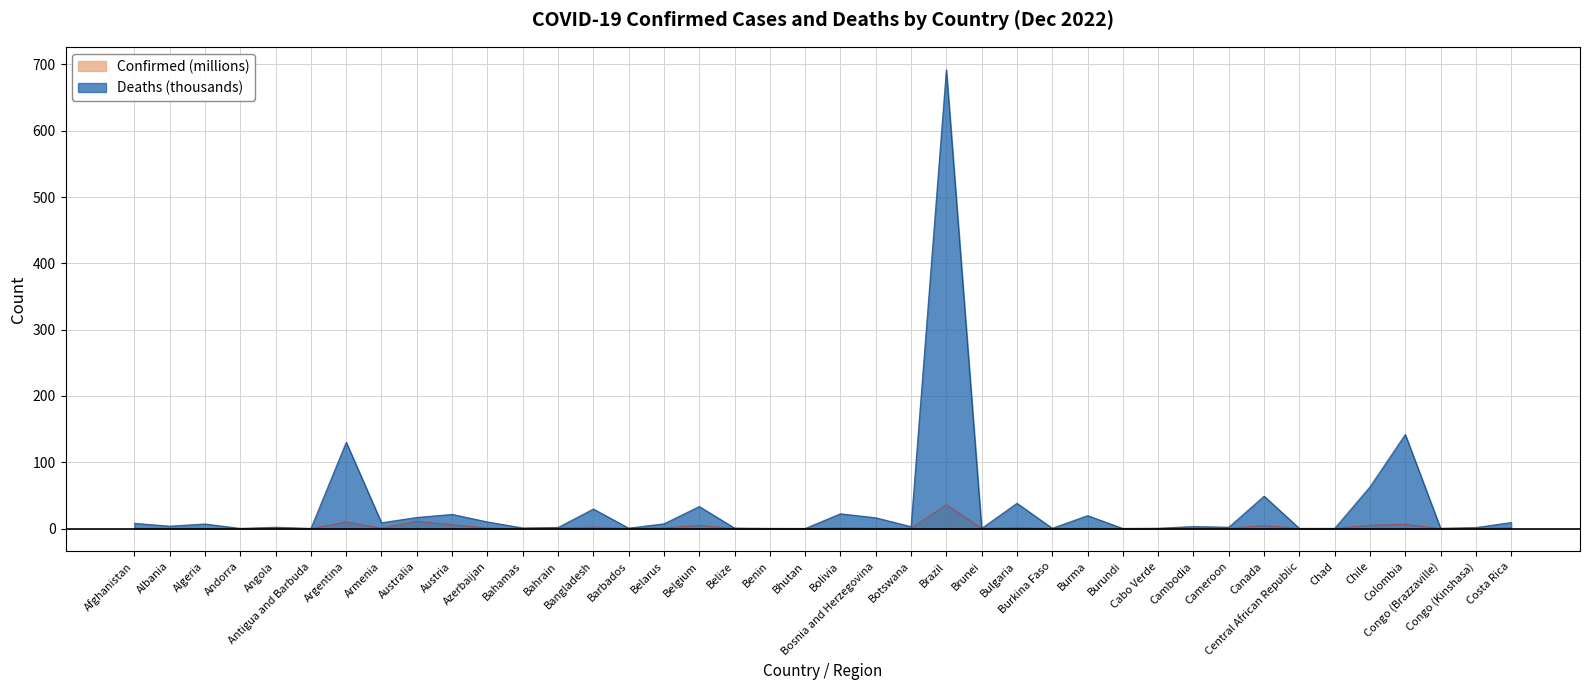

How many lines are shown in the chart?

2